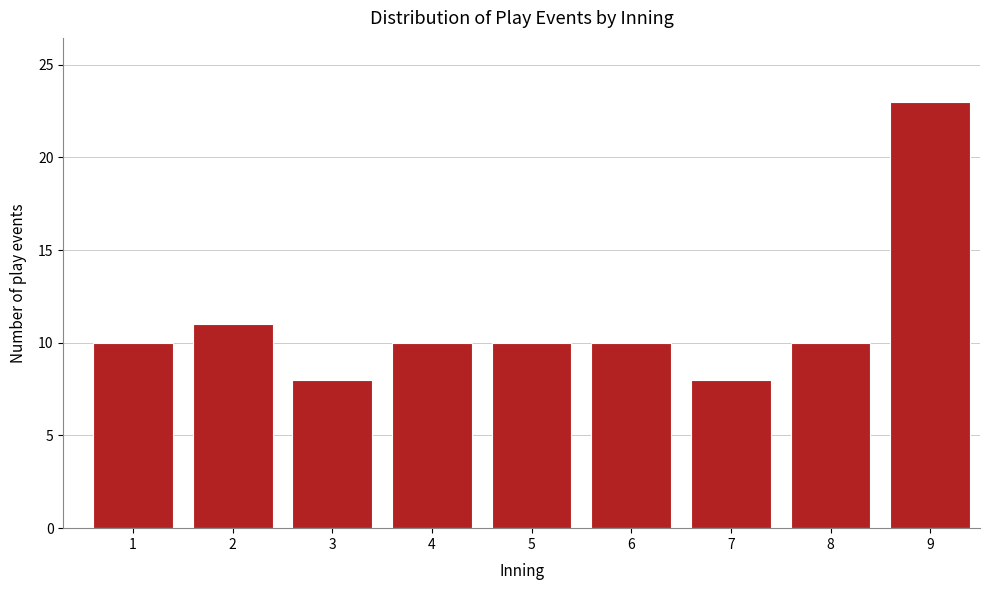

Reading right to left, list all the values displayed in this chart.

9=23	8=10	7=8	6=10	5=10	4=10	3=8	2=11	1=10